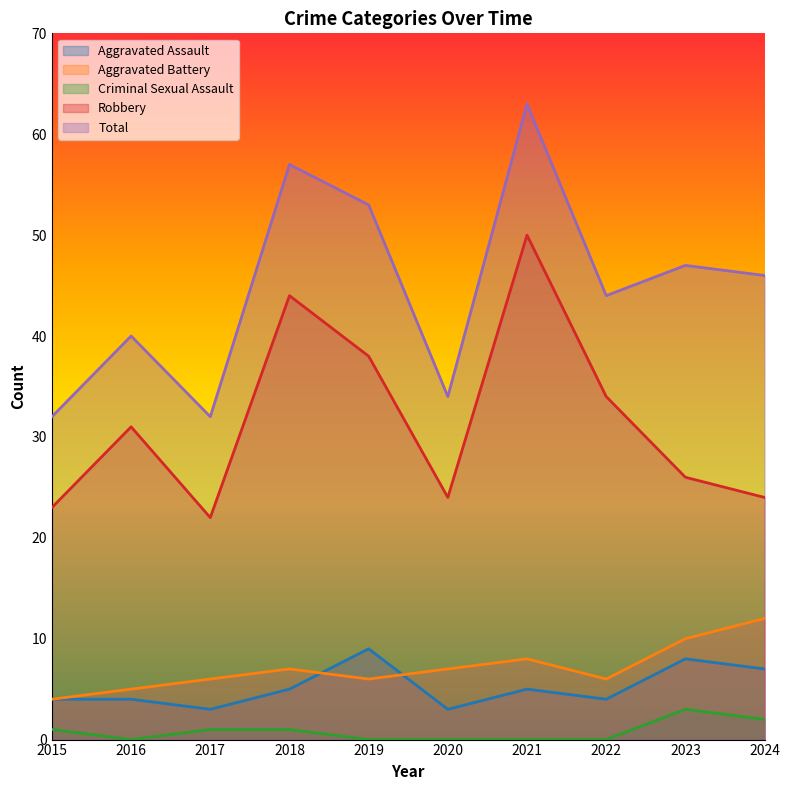

Does the chart have visible grid lines?

No